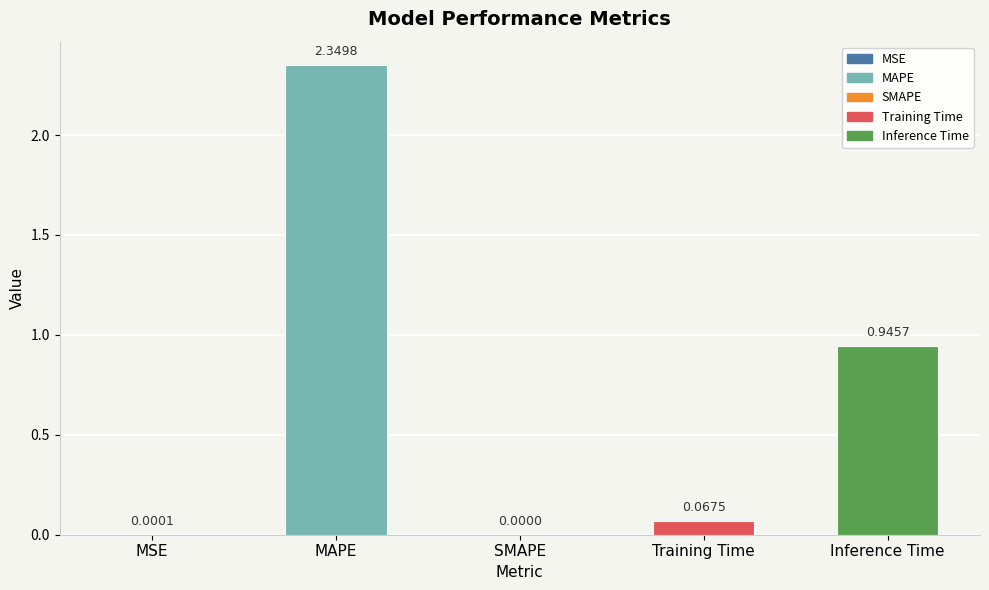

What is the sum of all values?

3.4